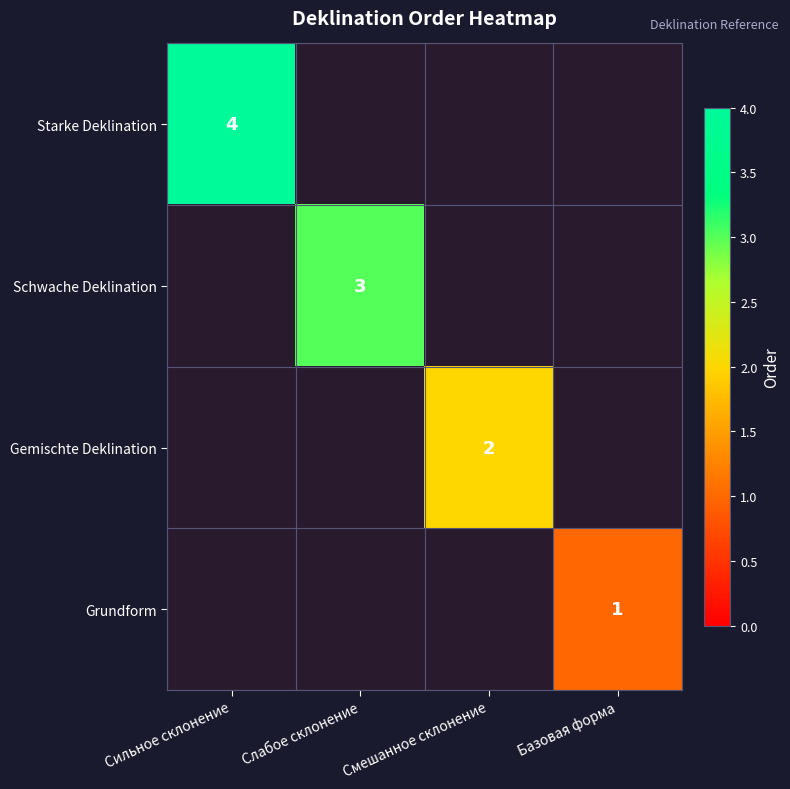

Which has a higher value, Слабое склонение or Смешанное склонение?

Смешанное склонение